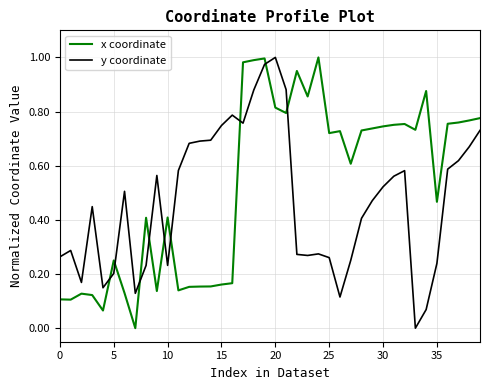

Rank the series by their average value, from highest to lowest.

x coordinate, y coordinate